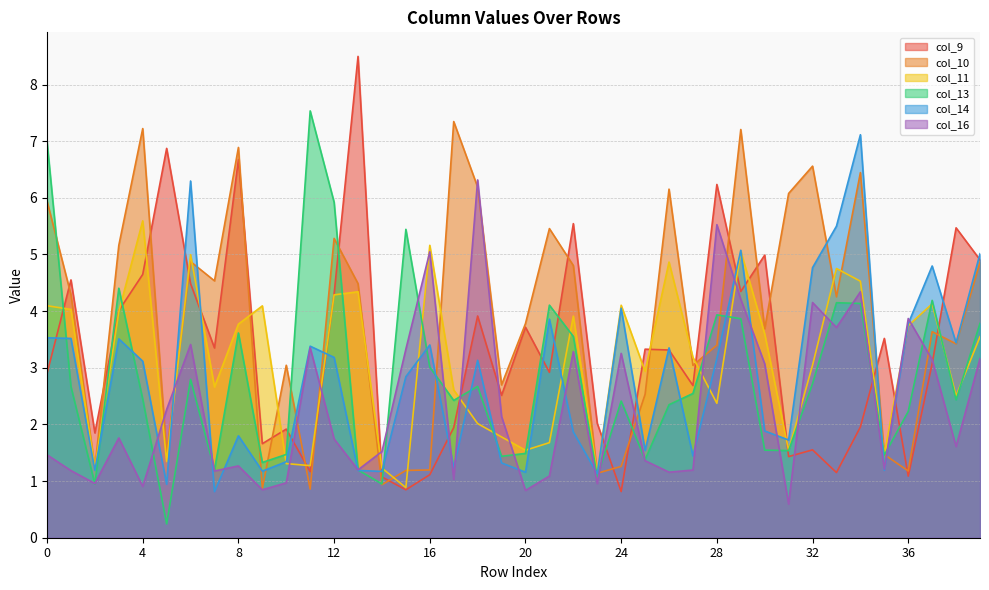

Between 28 and 7, which is larger?

28